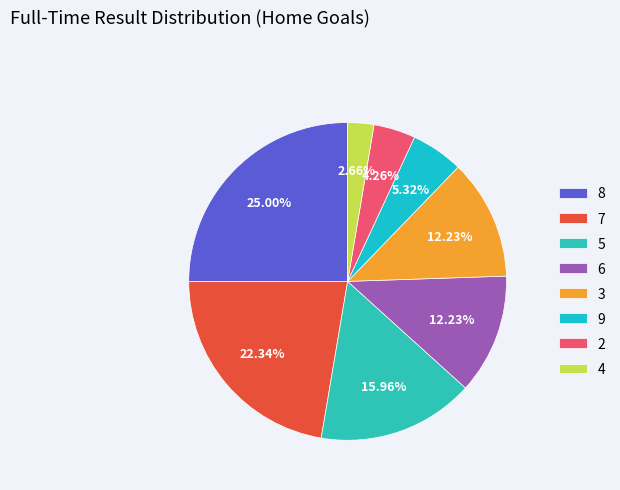

True or false: 6 accounts for 12% of the total.

True